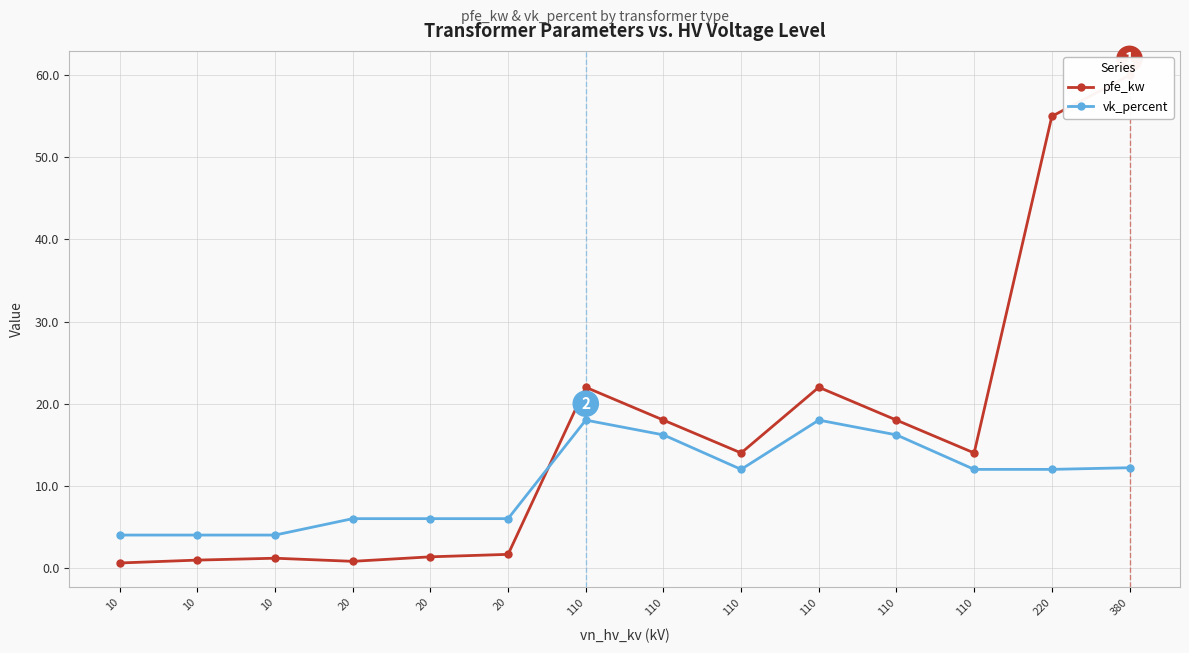

Where do pfe_kw and vk_percent first cross each other?

20 and 110